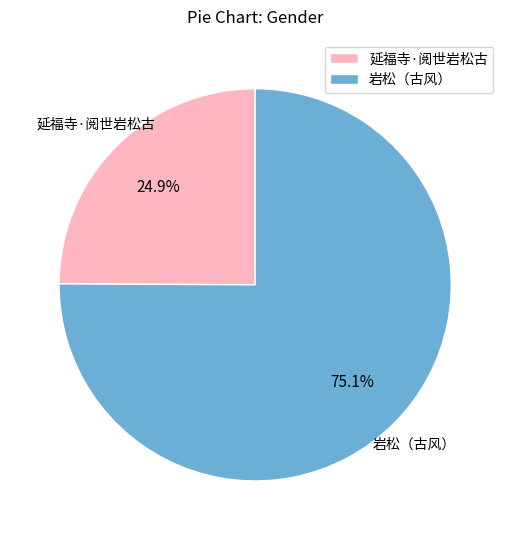

Is the sum of 岩松（古风） and 延福寺·阅世岩松古 greater than half?

Yes